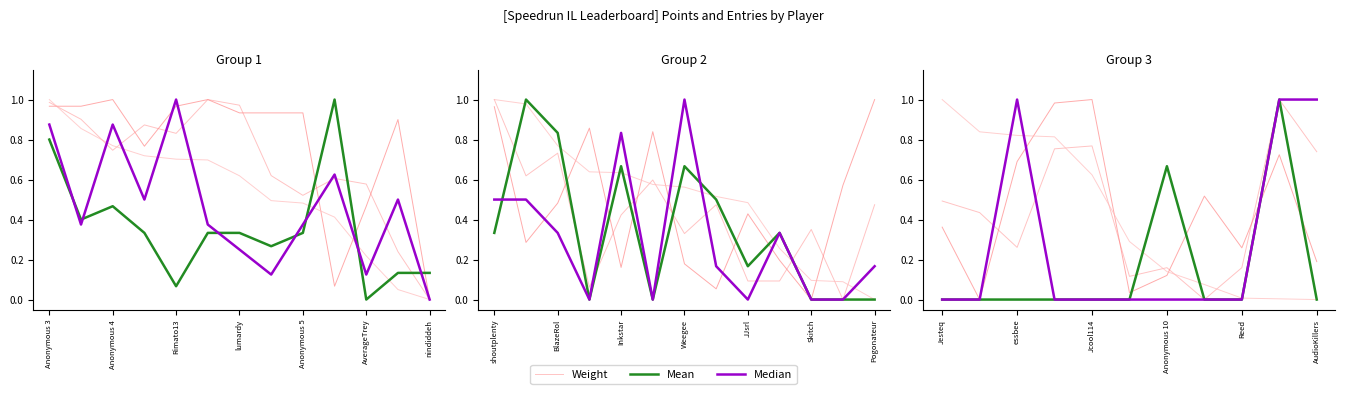

Between lumardy and 7, which series saw the biggest shift?

Median